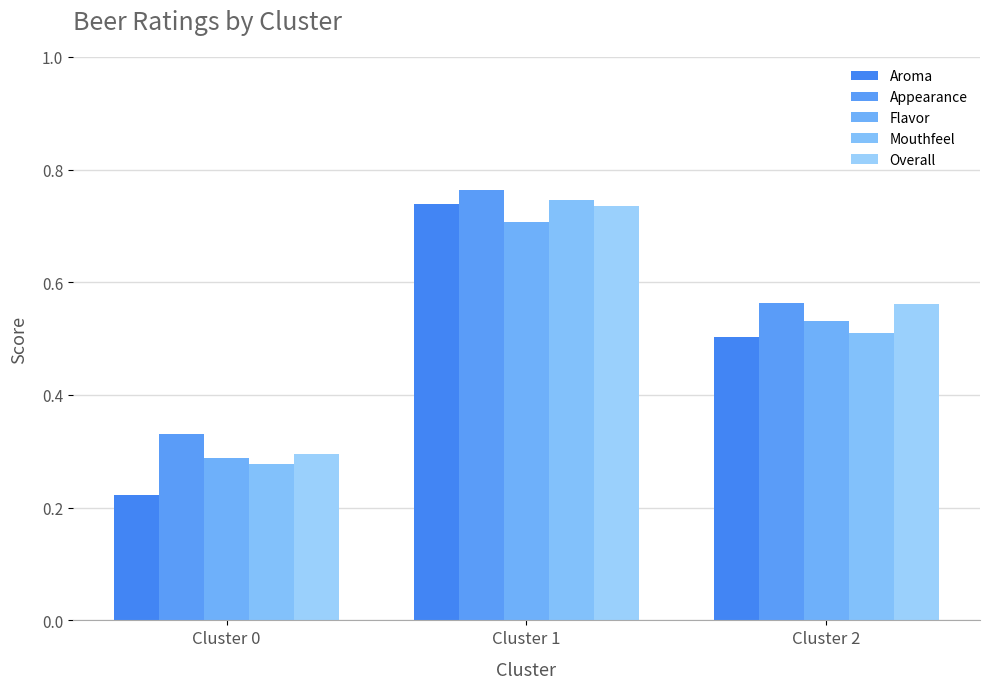

What is the highest value of the Aroma series?

0.7